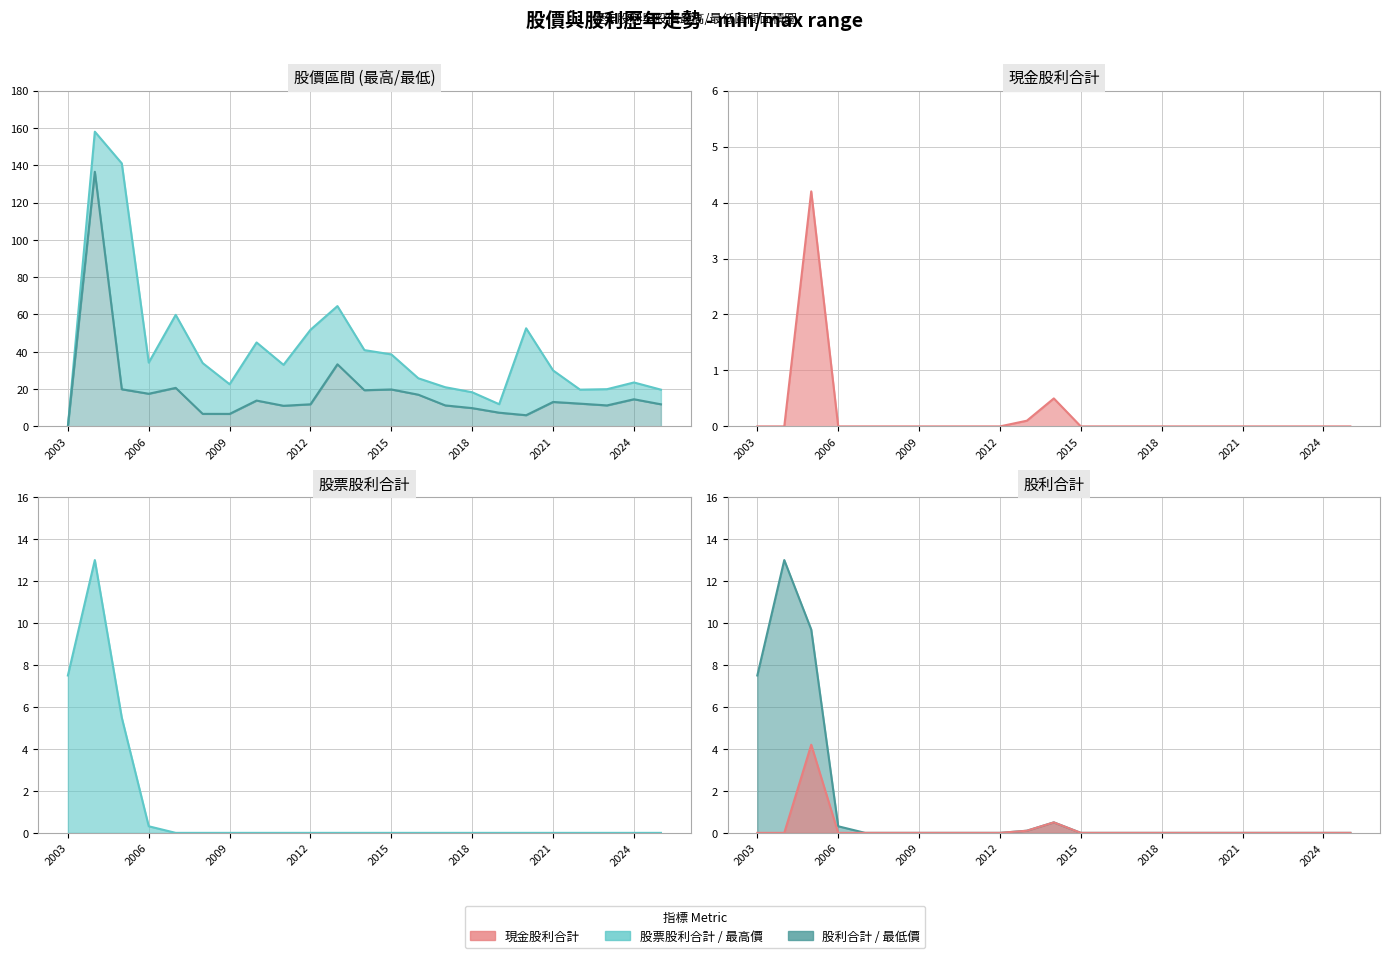

At how many categories does at least one series exceed 157?

1